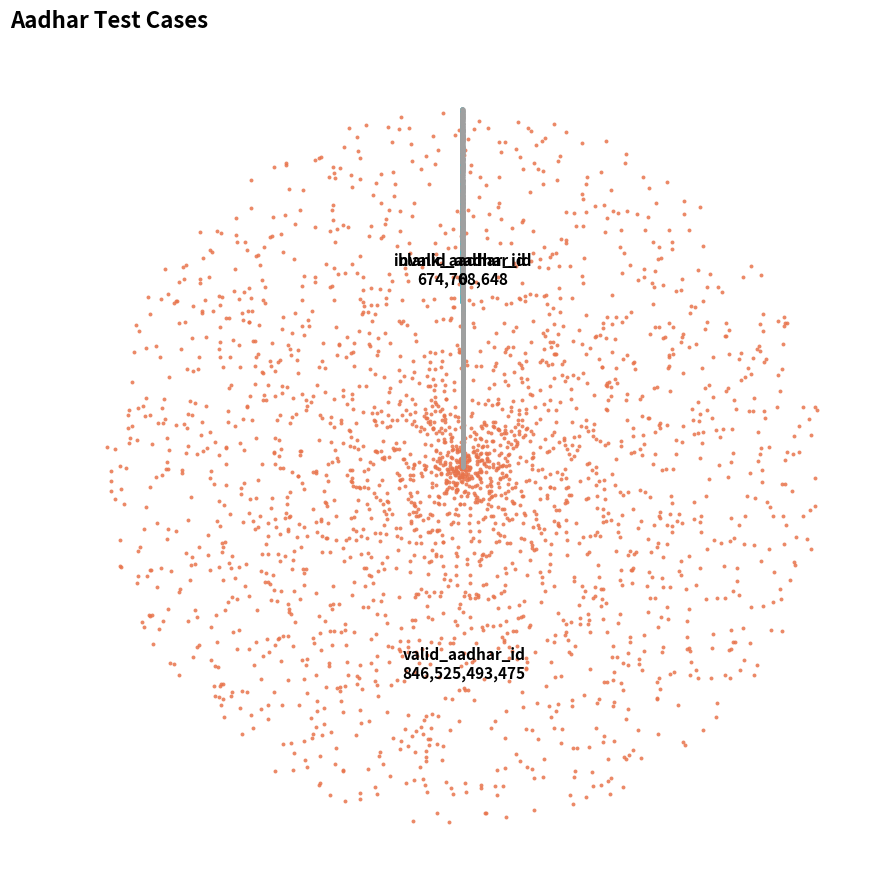

Rank the categories by value from highest to lowest.

valid_aadhar_id, invalid_aadhar_id, blank_aadhar_id